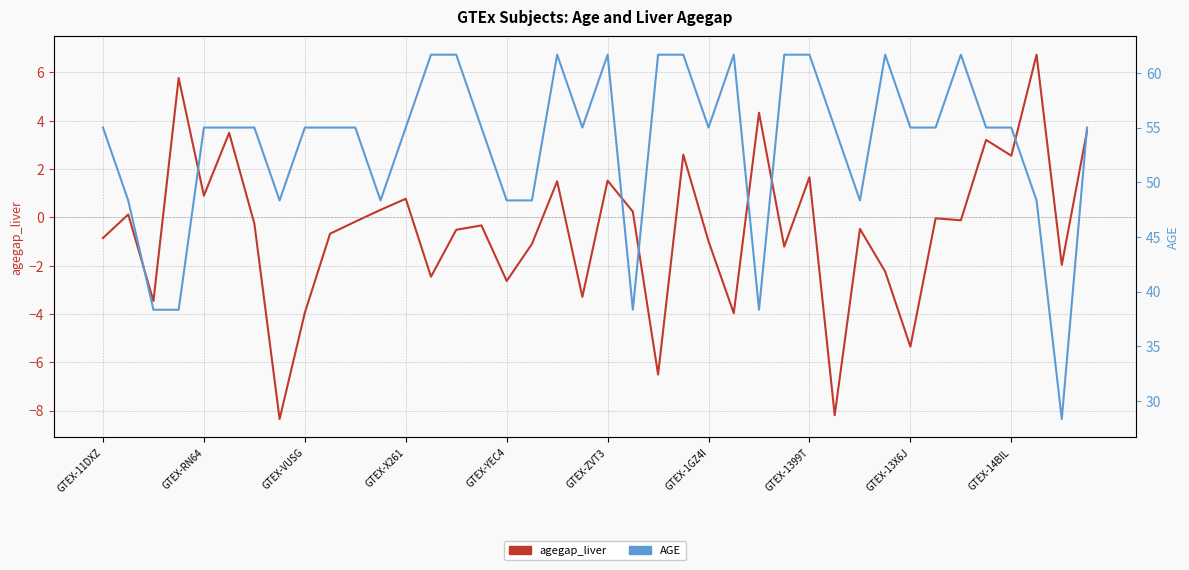

Where is agegap_liver nearest to the value 0?

33